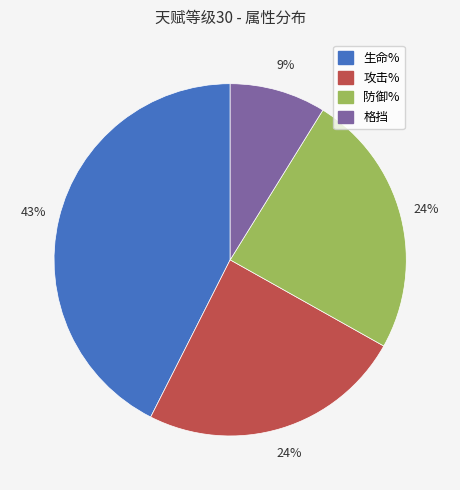

Count the number of slices in the pie.

4